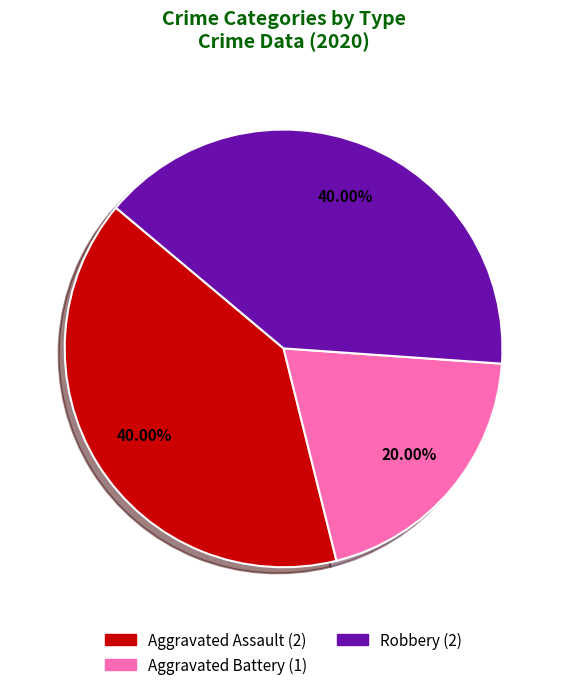

How many slices are in this pie chart?

3